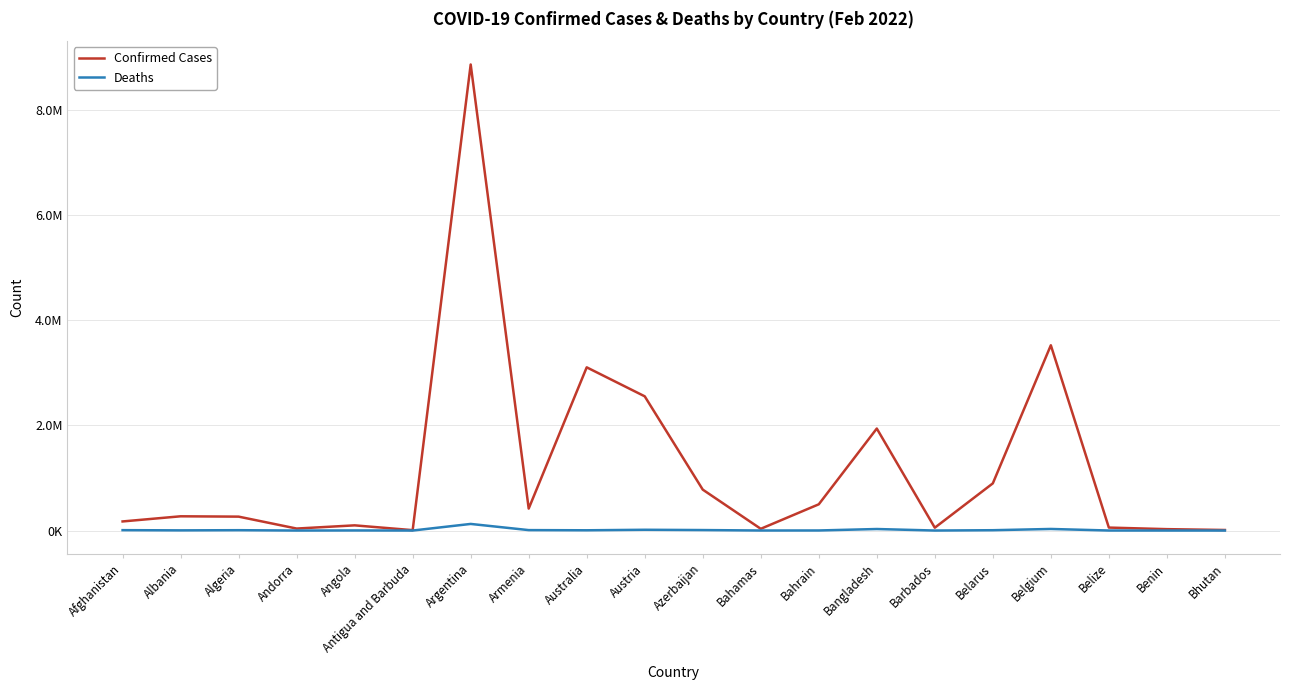

Rank the series at Armenia from highest to lowest value.

Confirmed Cases, Deaths